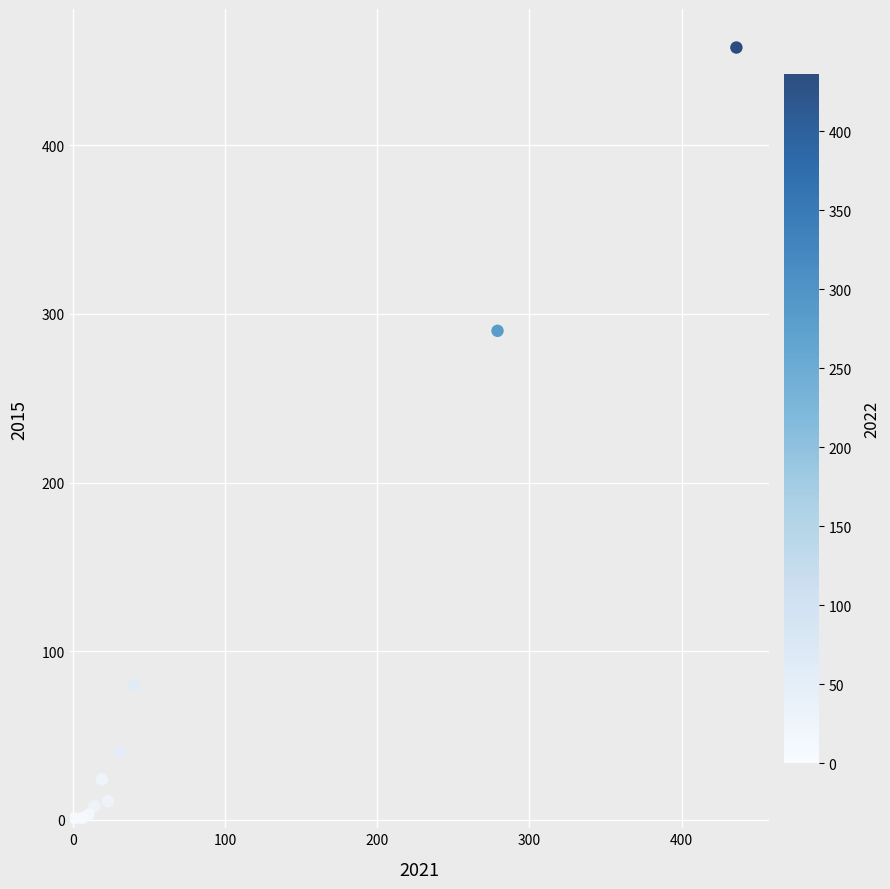

What Y value in the scatter plot is closest to 229?

290